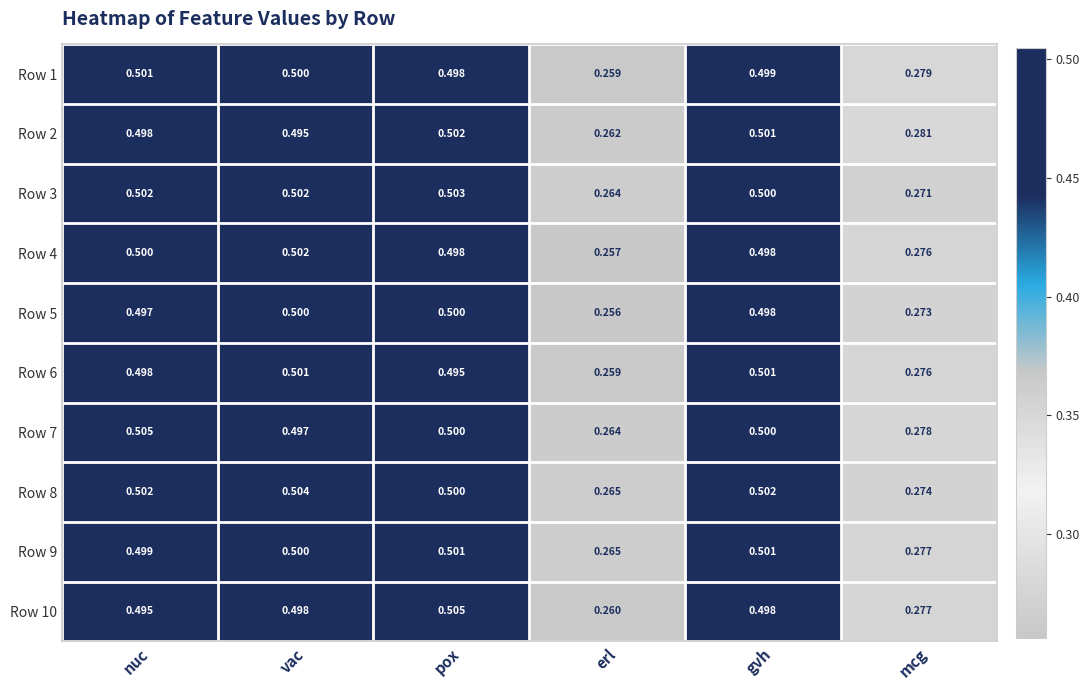

At which category is the sum across all series the highest?

pox